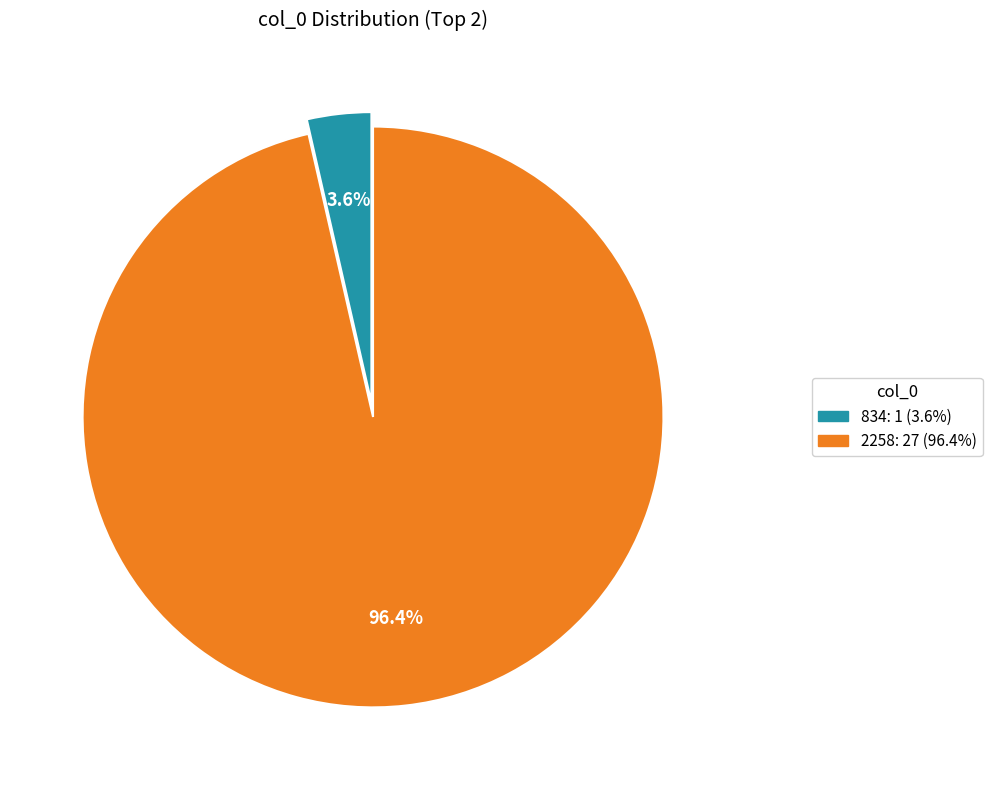

What is the largest slice in the pie chart?

2258